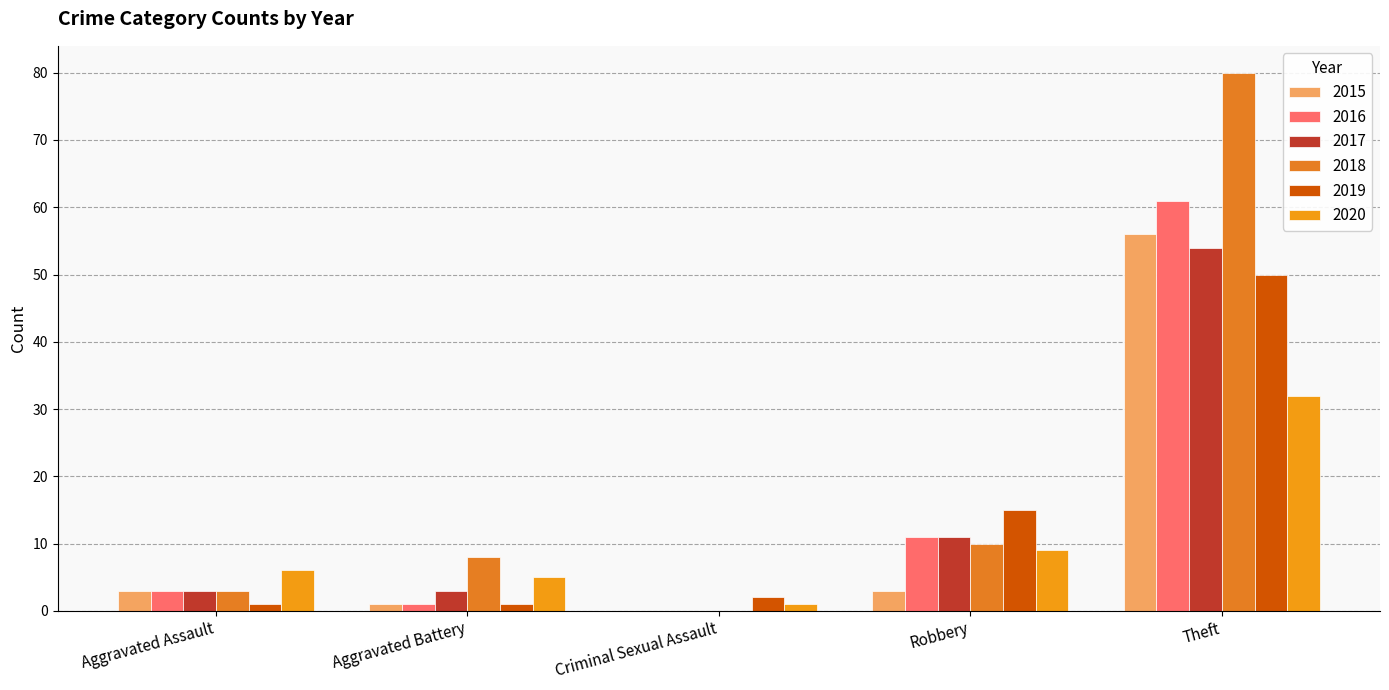

Reading left to right, list all the values displayed in this chart.

2015: Aggravated Assault=3	Aggravated Battery=1	Criminal Sexual Assault=0	Robbery=3	Theft=56
2016: Aggravated Assault=3	Aggravated Battery=1	Criminal Sexual Assault=0	Robbery=11	Theft=61
2017: Aggravated Assault=3	Aggravated Battery=3	Criminal Sexual Assault=0	Robbery=11	Theft=54
2018: Aggravated Assault=3	Aggravated Battery=8	Criminal Sexual Assault=0	Robbery=10	Theft=80
2019: Aggravated Assault=1	Aggravated Battery=1	Criminal Sexual Assault=2	Robbery=15	Theft=50
2020: Aggravated Assault=6	Aggravated Battery=5	Criminal Sexual Assault=1	Robbery=9	Theft=32